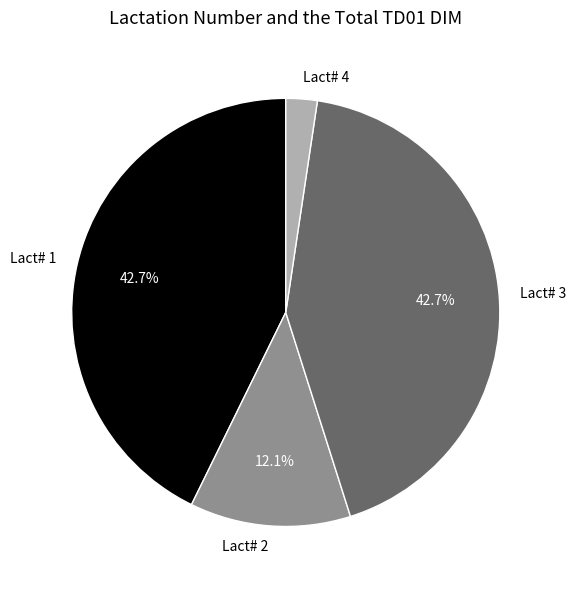

Does any single category account for the majority?

No